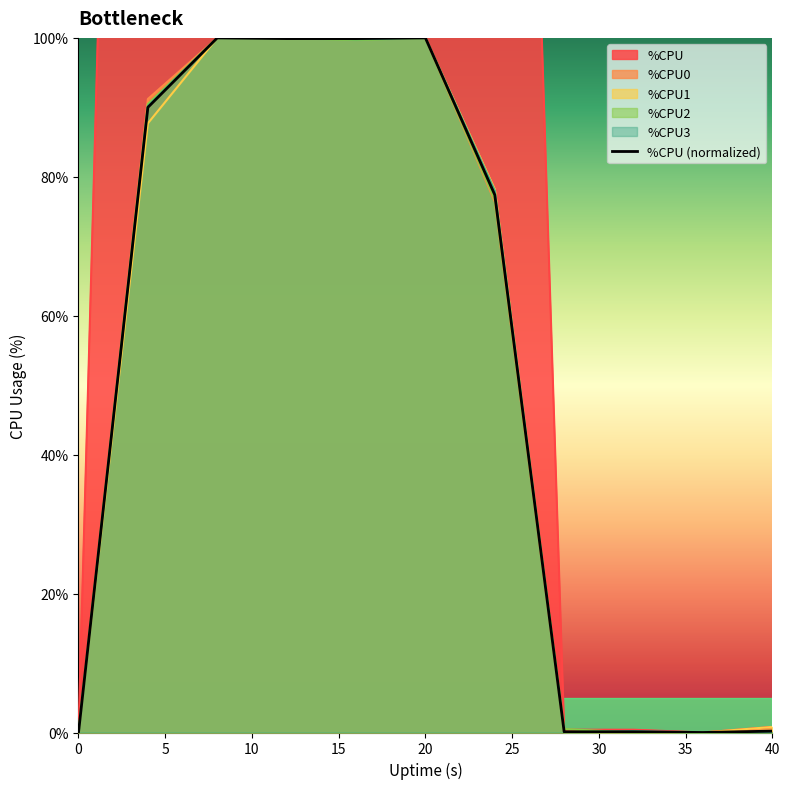

True or false: %CPU3 and %CPU2 cross at least once.

True